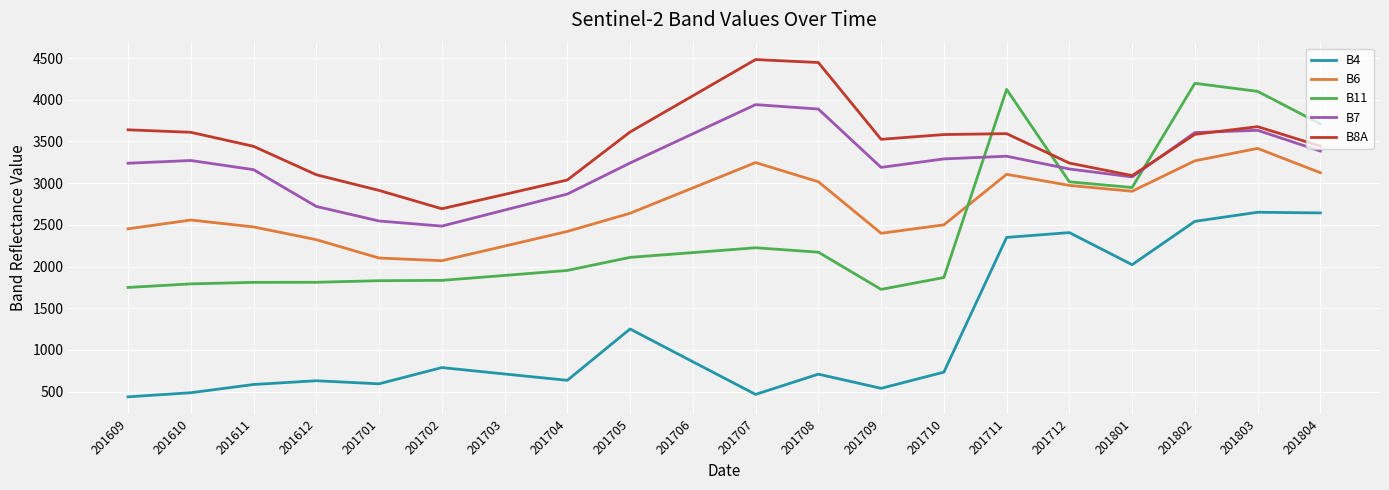

How many values in the B7 series are below 3242?

10